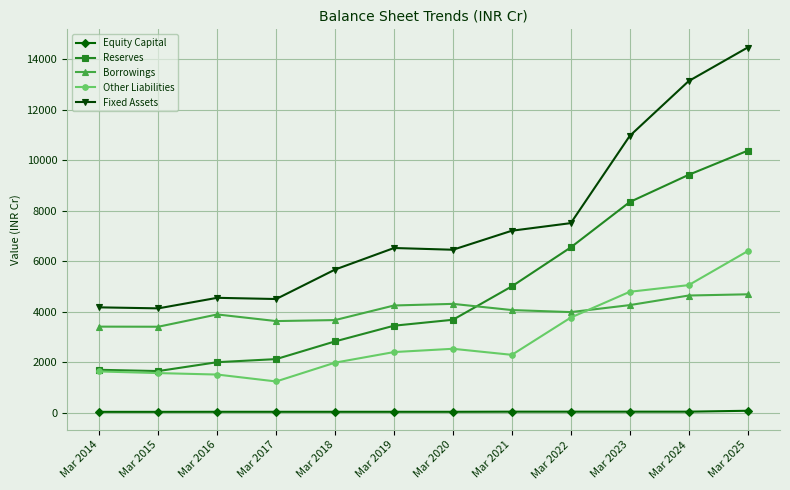

What is the minimum value shown in the chart?

29